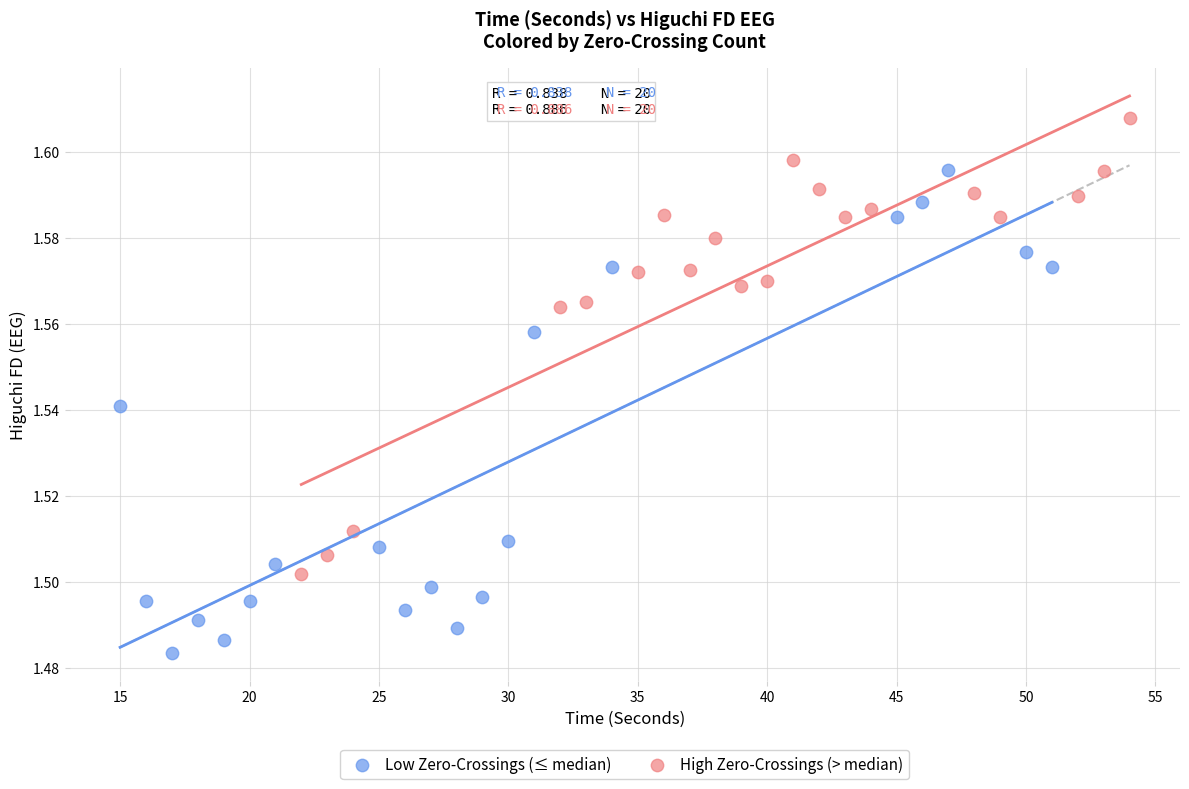

Which series has the widest spread of Y values?

Low Zero-Crossings (≤ median)